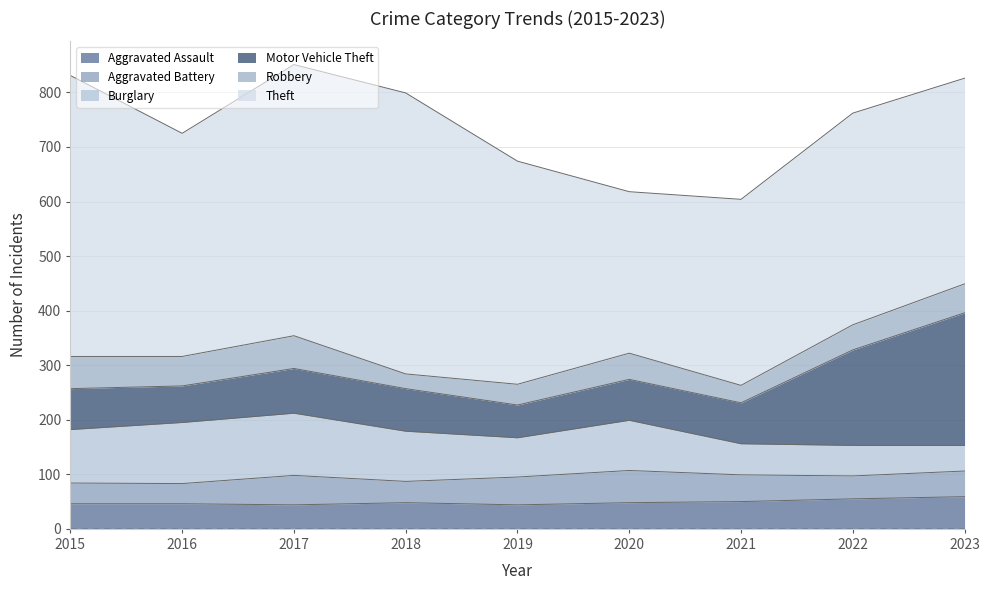

How many data points in Burglary are less than 92?

4